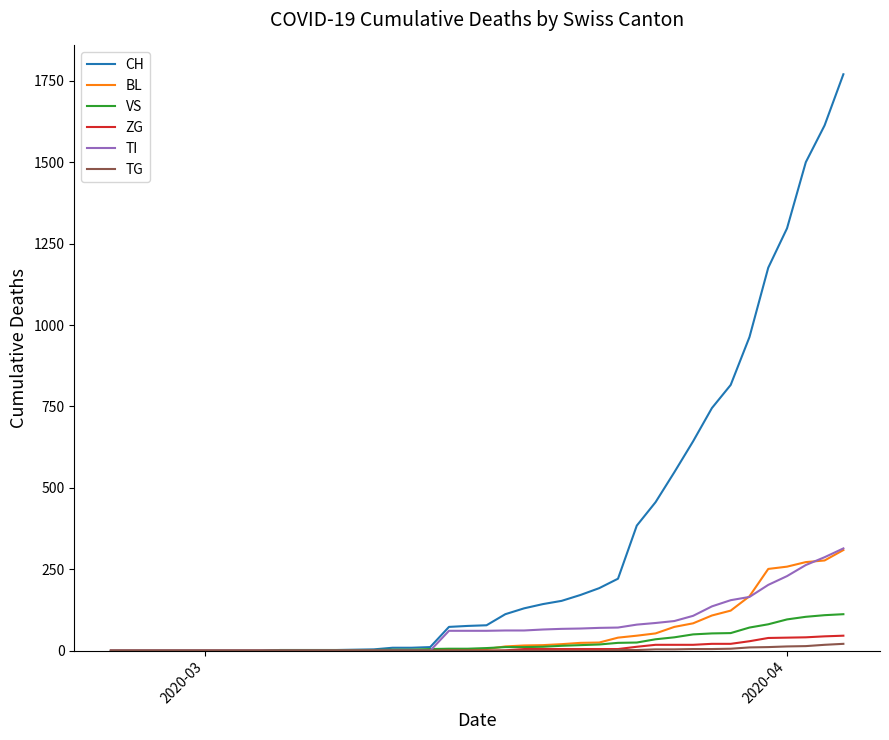

What is the highest value of the TI series?

314